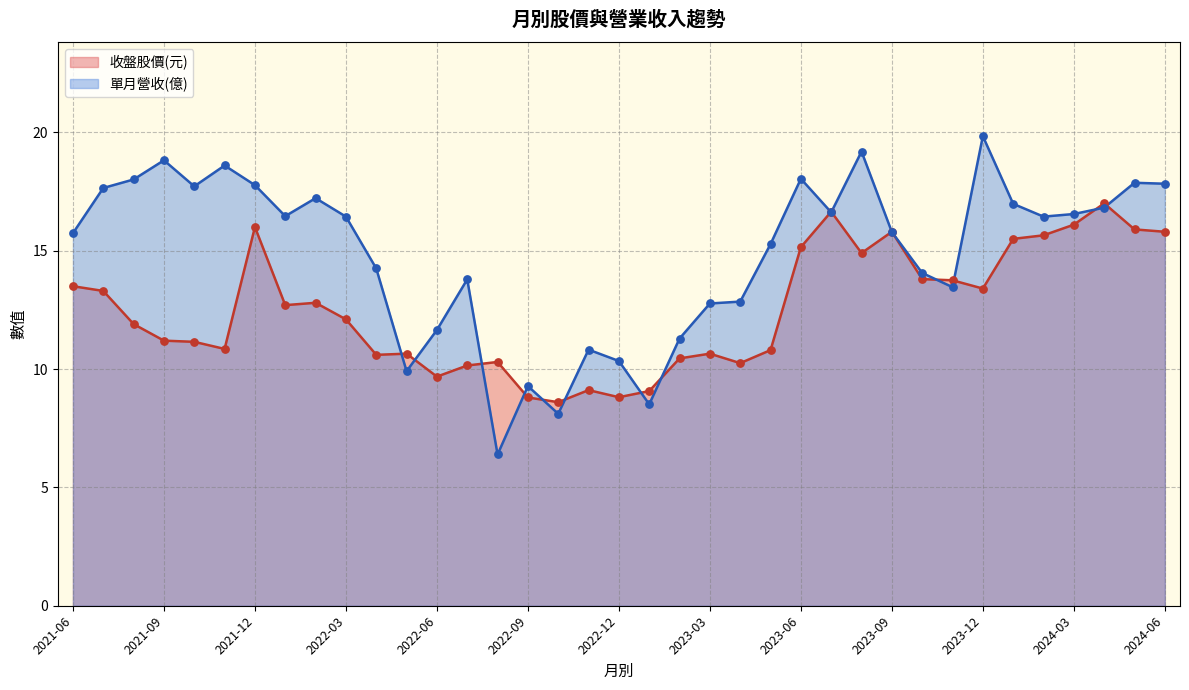

Which series has the largest total across all categories?

單月營收(億)